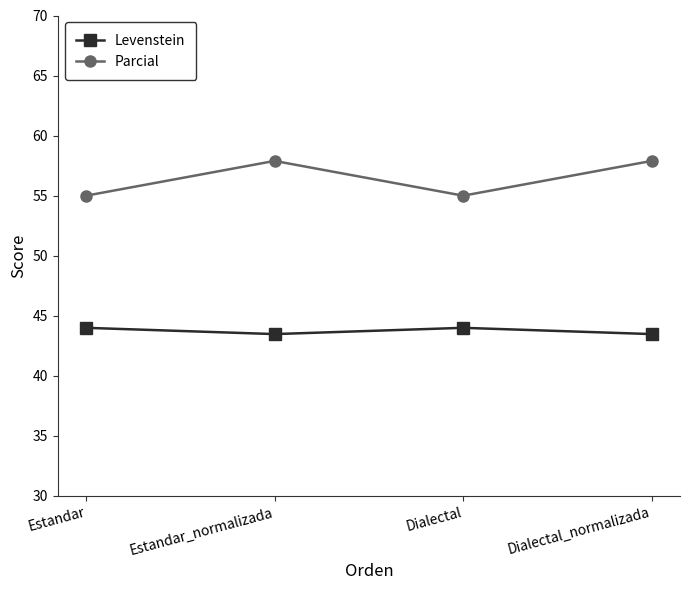

Reading right to left, list all the values displayed in this chart.

Levenstein: Dialectal_normalizada=43.5	Dialectal=44.0	Estandar_normalizada=43.5	Estandar=44.0
Parcial: Dialectal_normalizada=57.9	Dialectal=55.0	Estandar_normalizada=57.9	Estandar=55.0